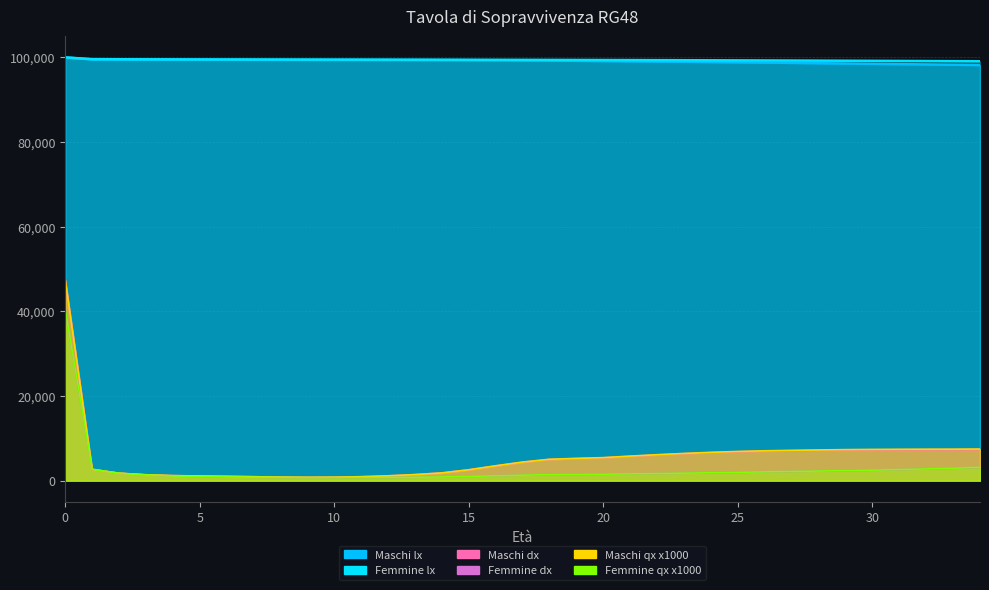

True or false: Femmine lx has a value of 99171.2 at 31.

True